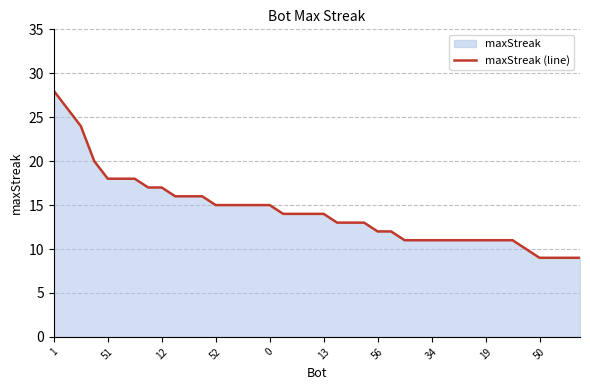

Count the number of categories in the chart.

40